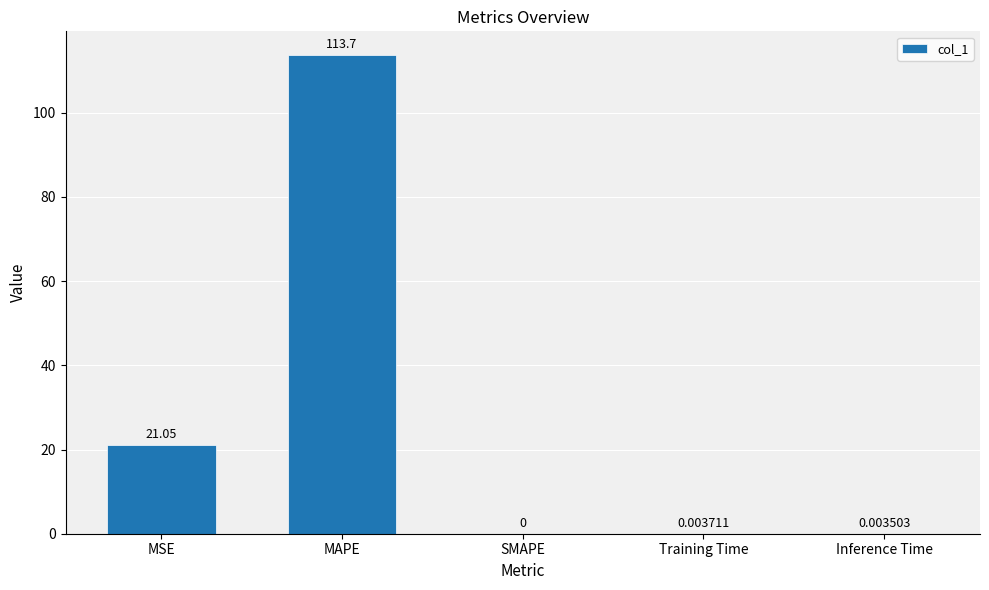

What is the change in value from MSE to Inference Time?

-21.0